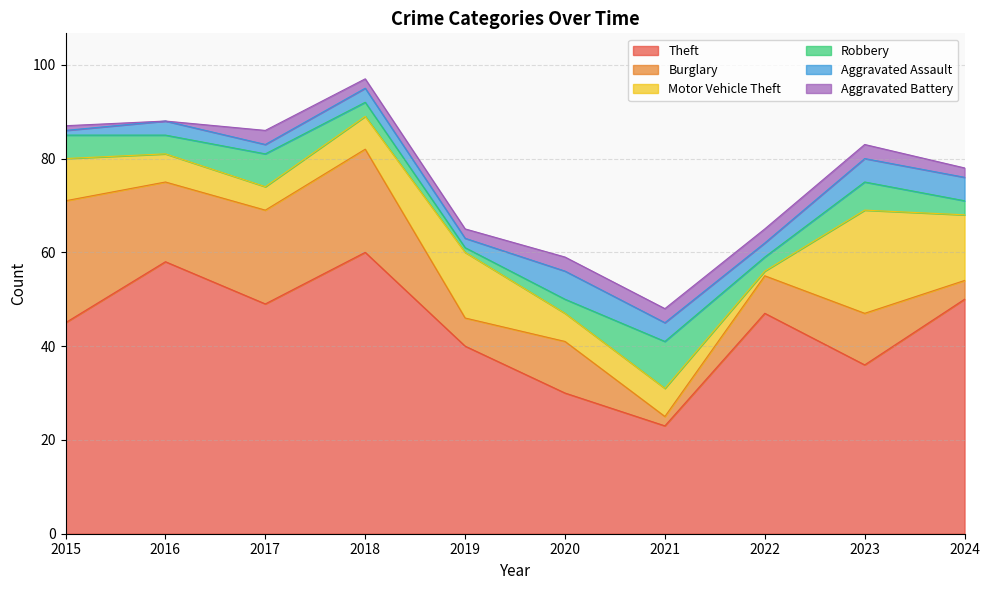

What is the average value of the Aggravated Assault series?

3